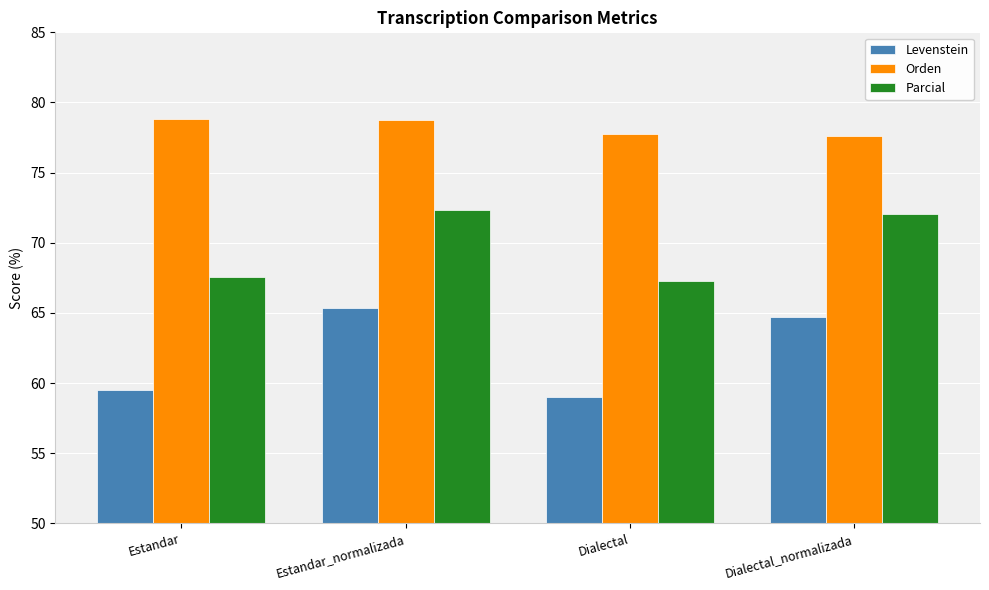

How many groups of bars are there?

4